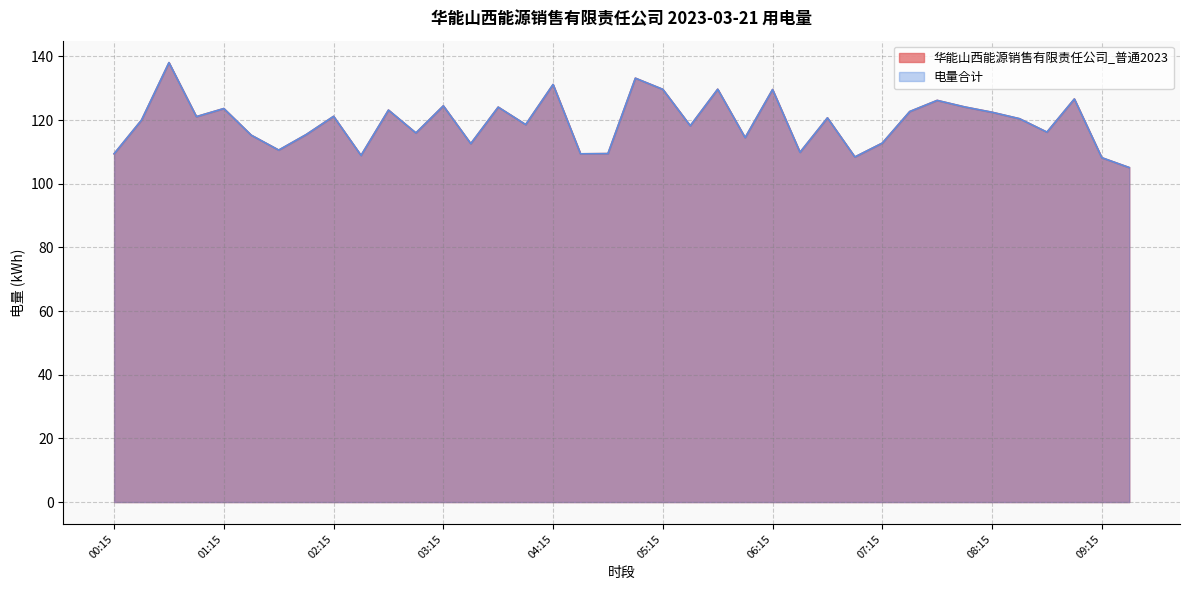

True or false: 电量合计 and 华能山西能源销售有限责任公司_普通2023 intersect in this chart.

False